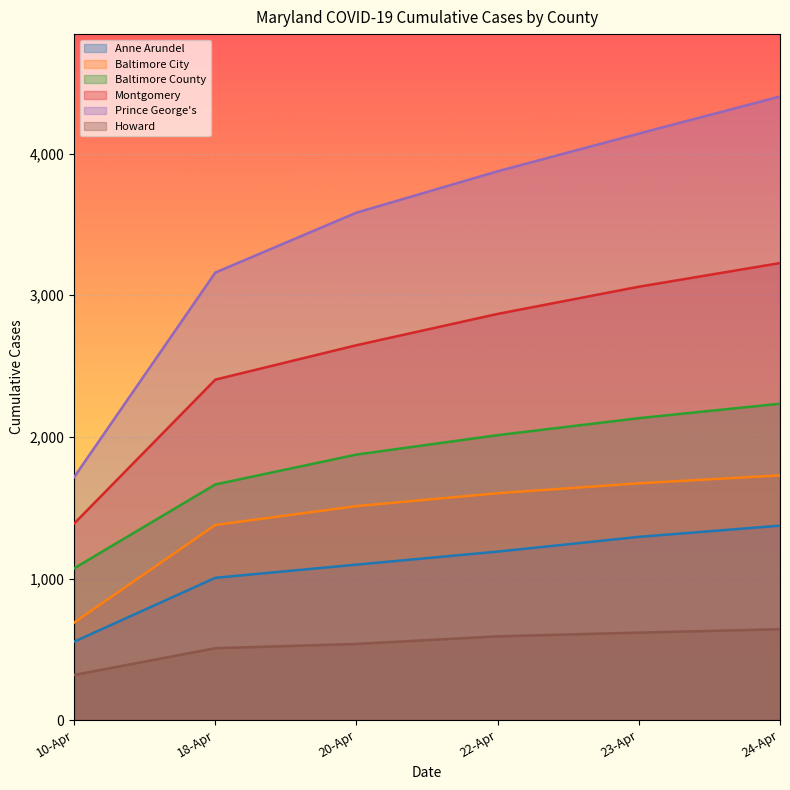

Between 18-Apr and 20-Apr, which is larger?

20-Apr